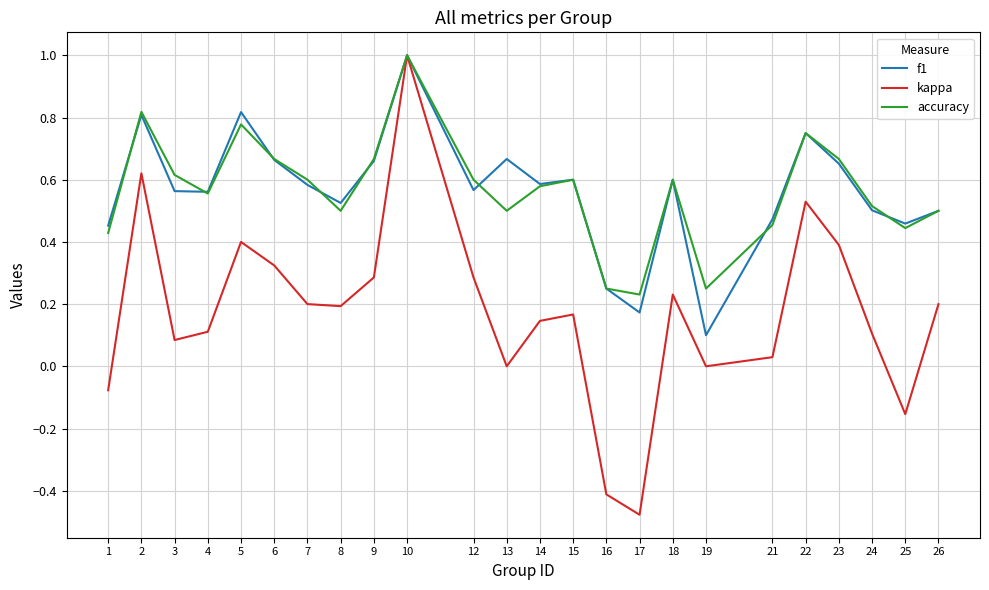

Where is accuracy nearest to the value 0?

17